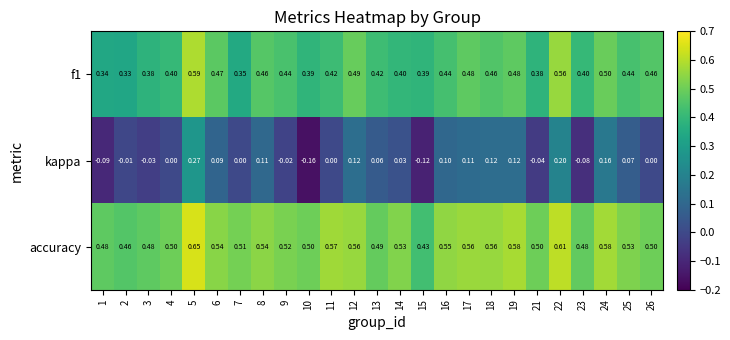

Is the value of f1 at 15 greater than the value of kappa at 16?

Yes